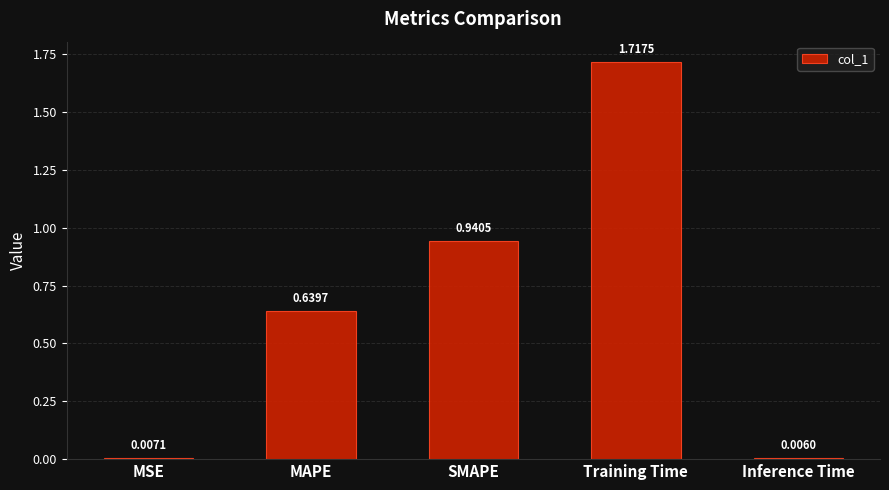

What is the label of the 3rd bar from the right?

SMAPE